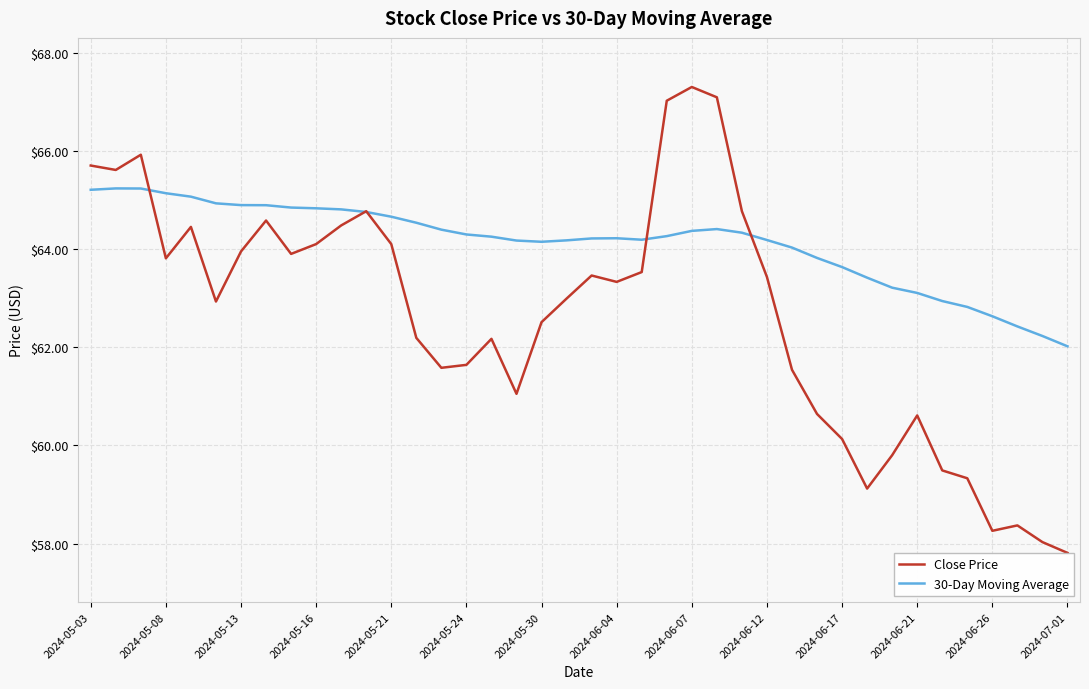

What is the maximum value shown in the chart?

67.3